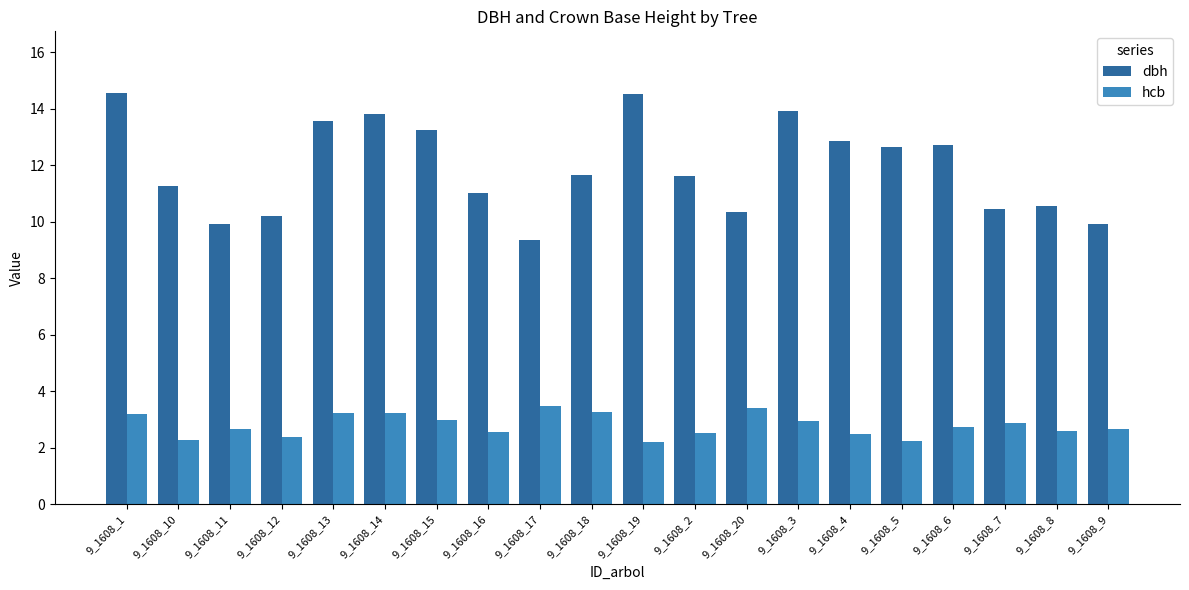

Where does the dbh series first go above 11?

9_1608_1